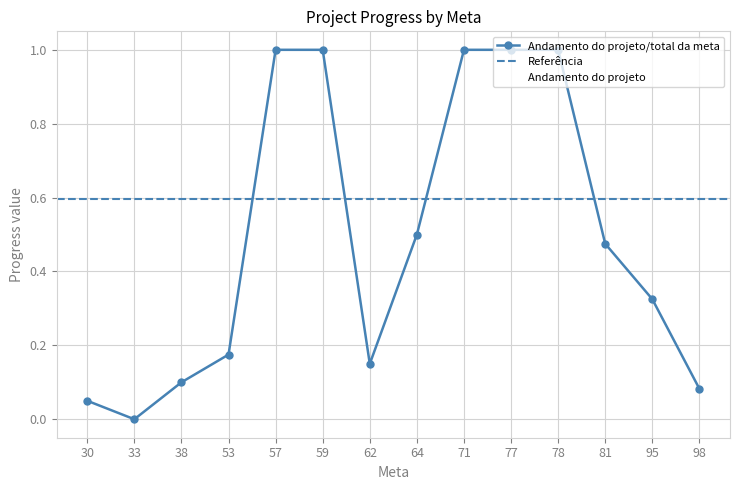

True or false: Andamento do projeto and Andamento do projeto/total da meta cross at least once.

False